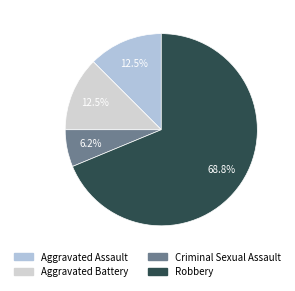

How many slices are in this pie chart?

4